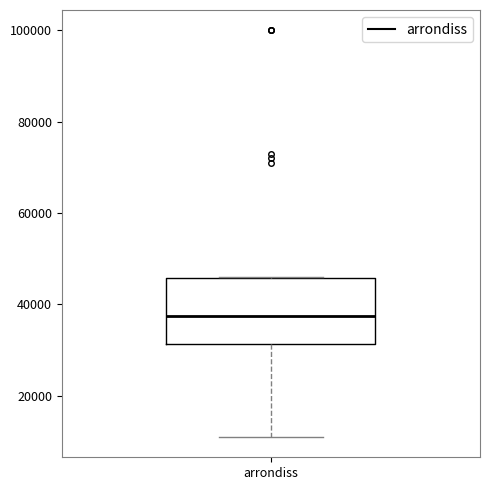

Read this box plot against the y-axis: the position of the median line, the range covered by the box, and the ends of both whiskers. The values are not printed on the chart, so give them approximately, as read against the axis.

median 38000, box 32000 to 46000, whiskers 12000 to 46000